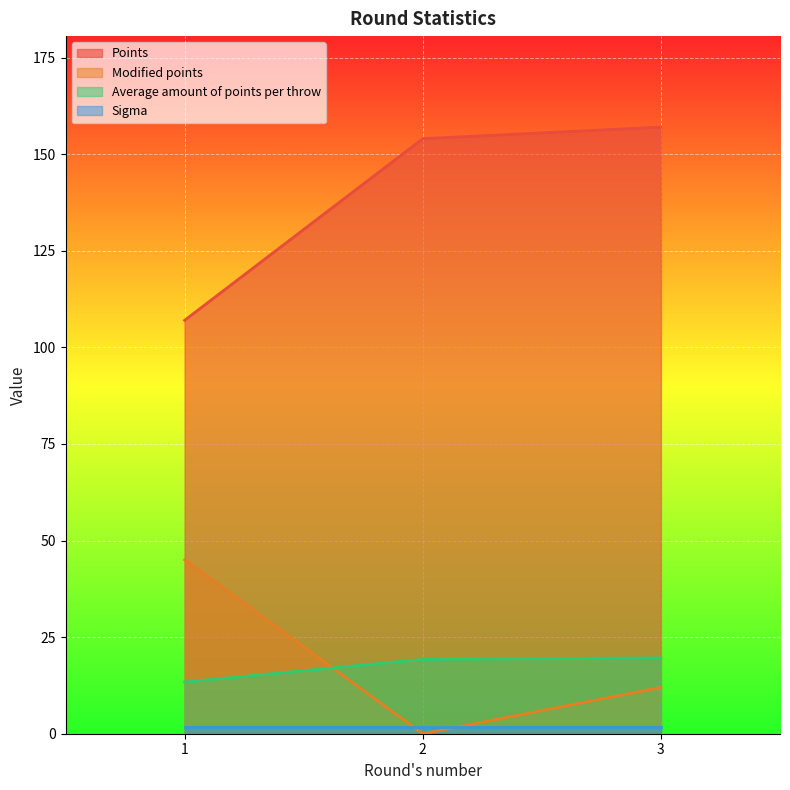

Which series has the largest total across all categories?

Points